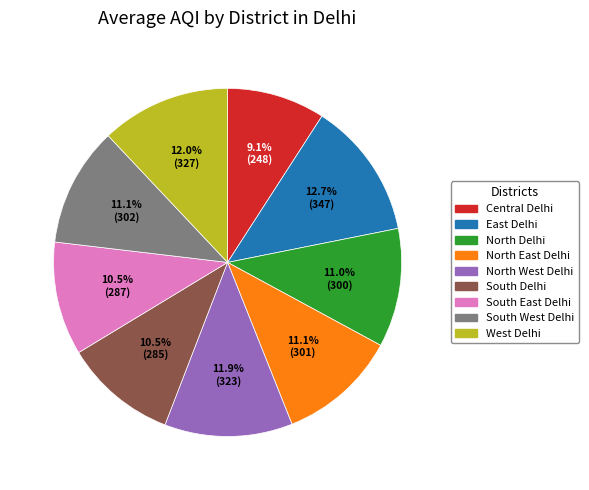

The North Delhi slice represents 3% of the pie. True or false?

False